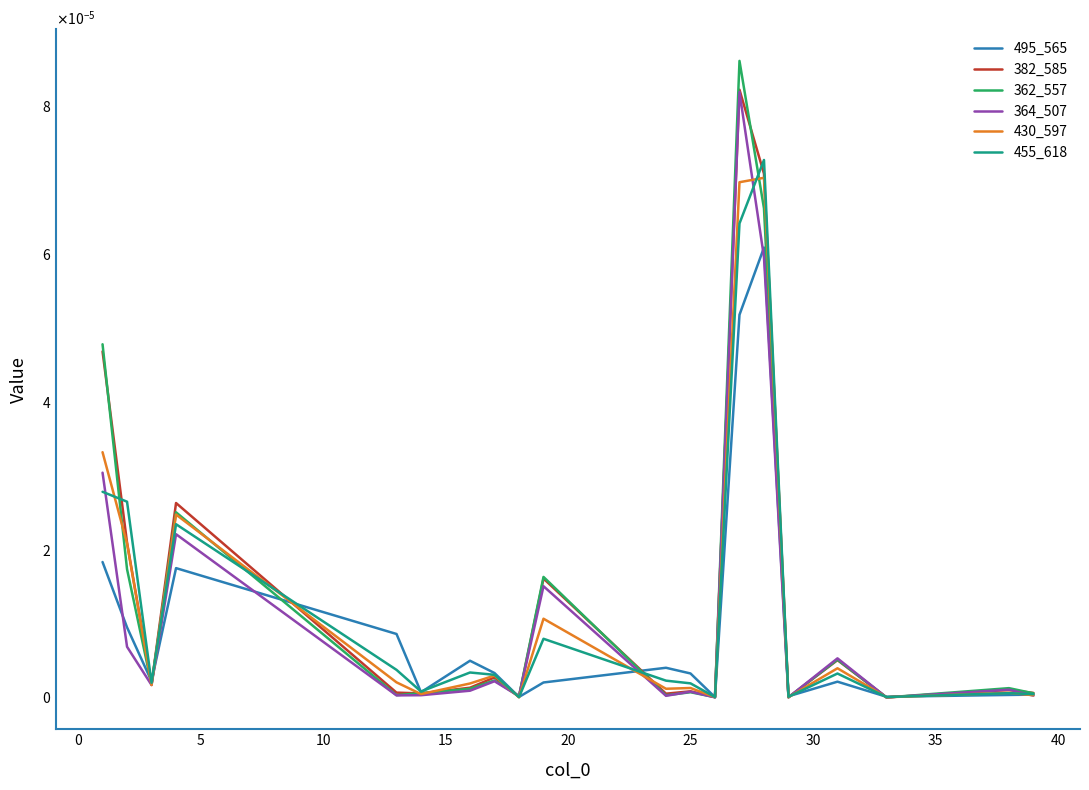

Does the chart display data point markers on the line(s)?

No